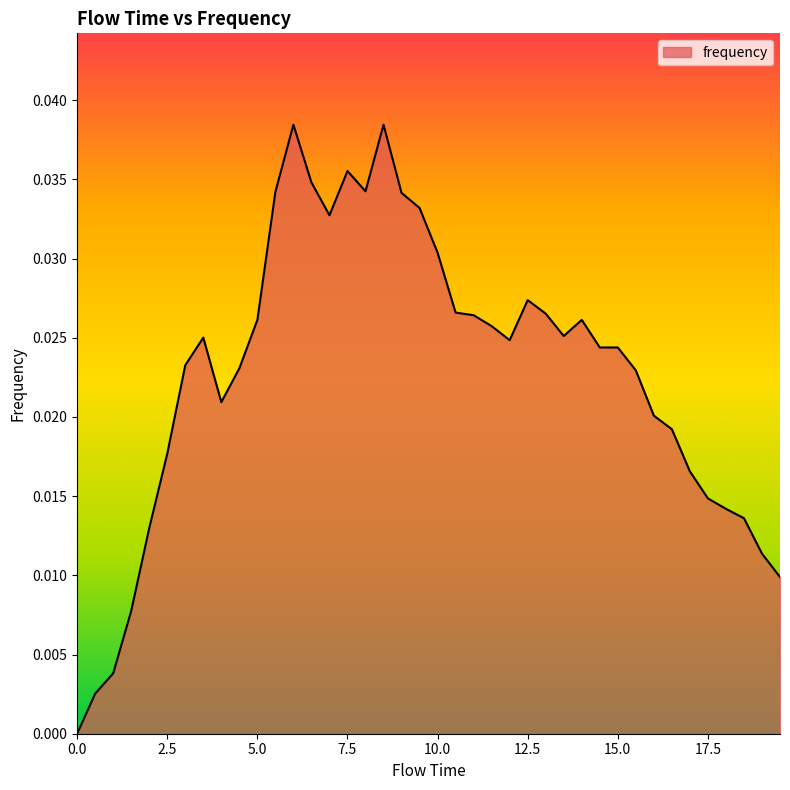

Where is the first local minimum?

4.0